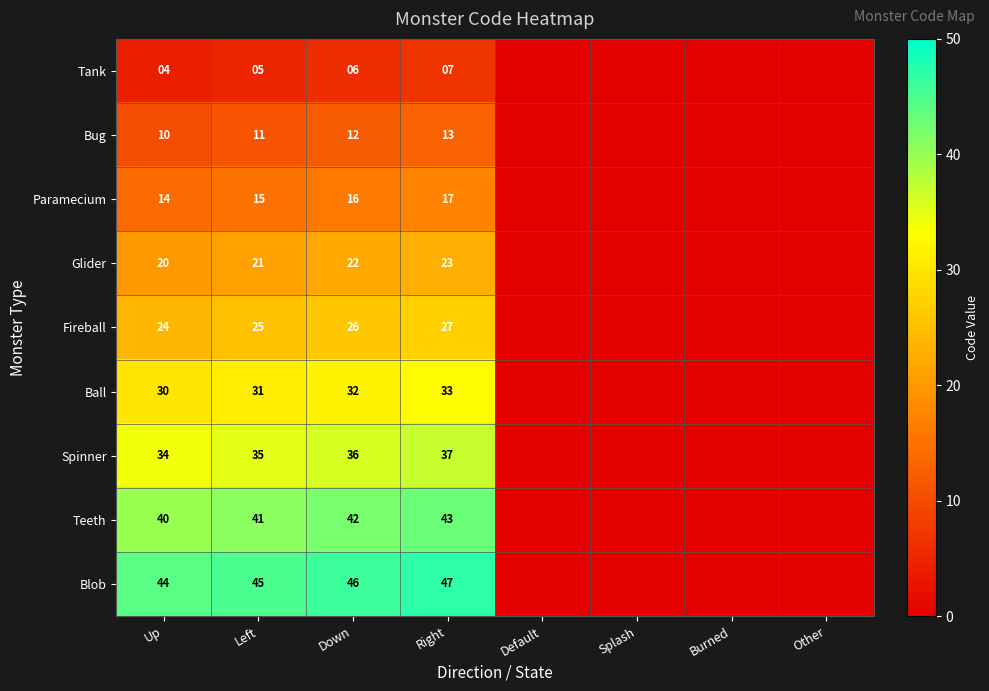

Rank the series at Right from highest to lowest value.

Blob, Teeth, Spinner, Ball, Fireball, Glider, Paramecium, Bug, Tank